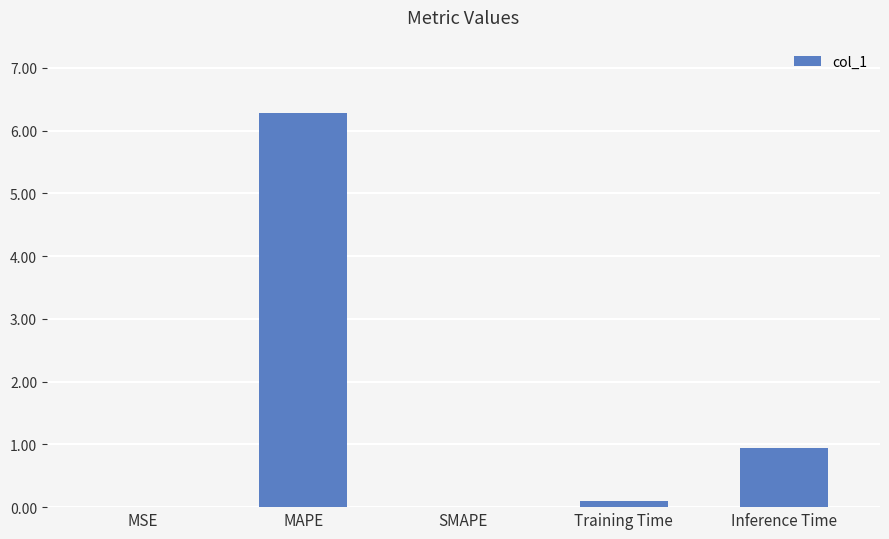

What is the sum of the values at MSE and Inference Time?

0.9